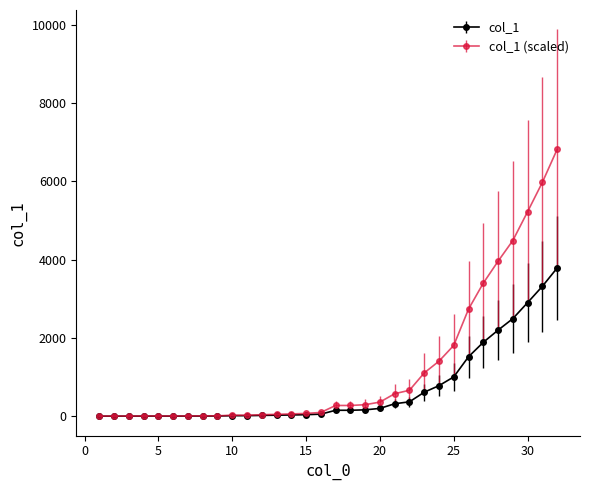

Which series has the largest total across all categories?

col_1 (scaled)